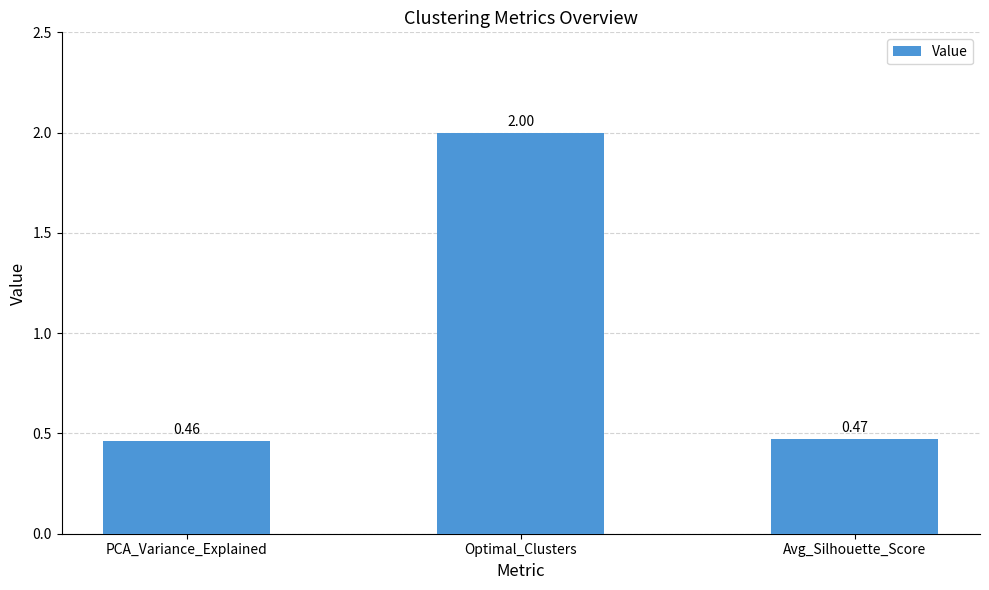

What is the label of the 1st bar from the right?

Avg_Silhouette_Score